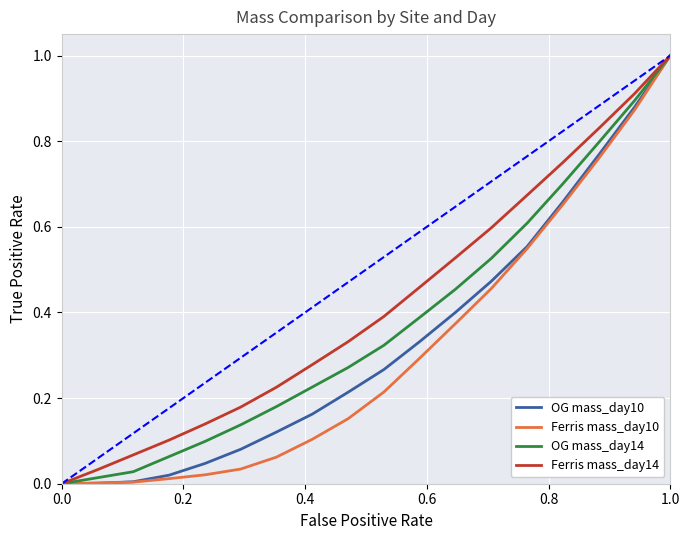

What are all the series names shown in the legend?

OG mass_day10, Ferris mass_day10, OG mass_day14, Ferris mass_day14